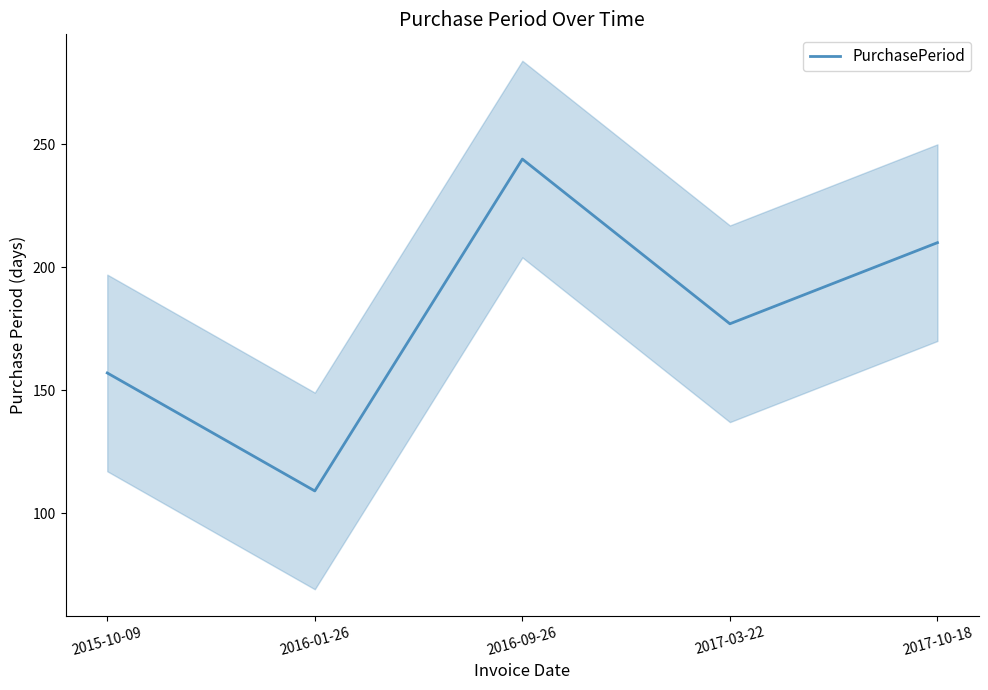

Rank the categories by value from highest to lowest.

2016-09-26, 2017-10-18, 2017-03-22, 2015-10-09, 2016-01-26